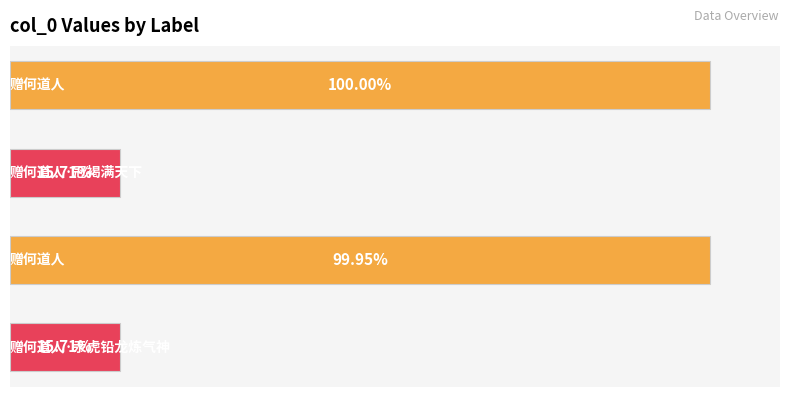

Count the number of values greater than 871056.

1